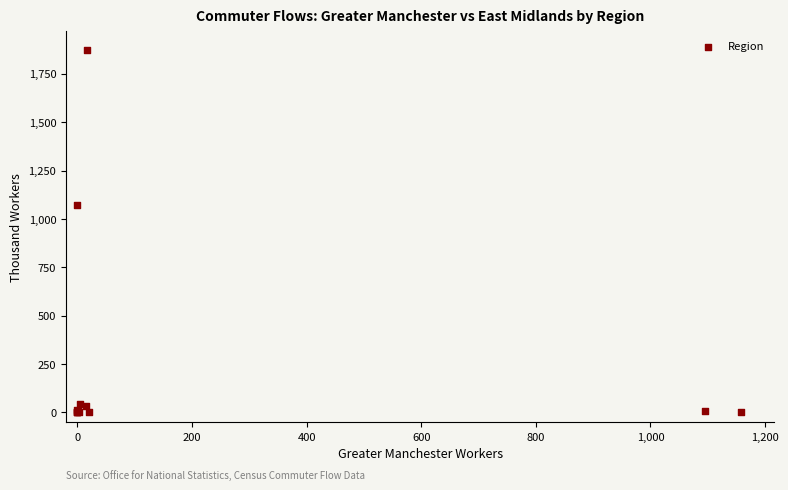

What Y value in the scatter plot is closest to 937?

1073